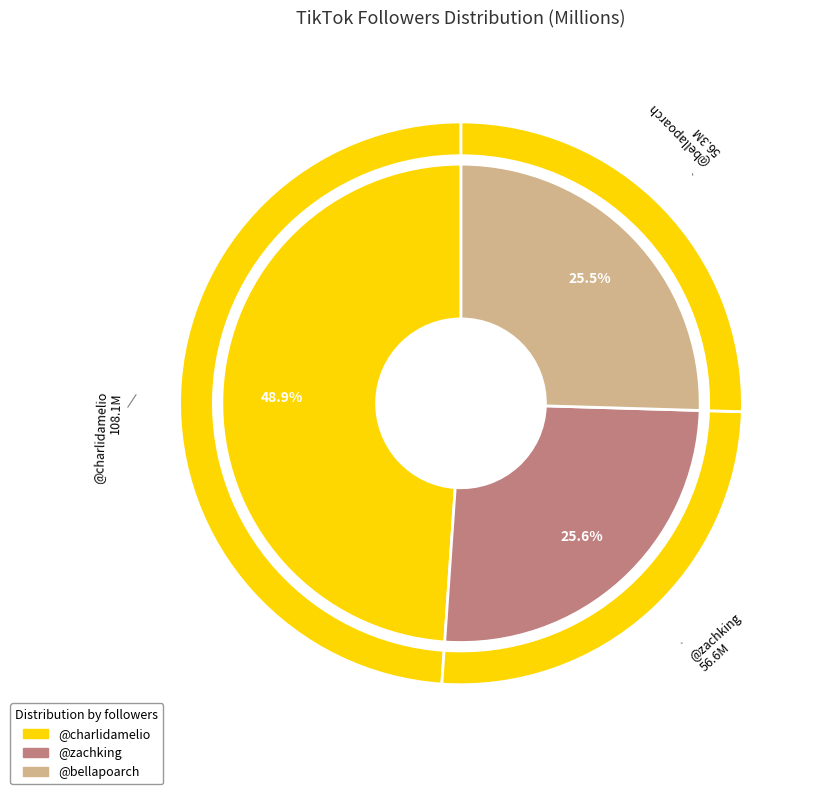

What percentage is NOT represented by @charlidamelio?

51.1%